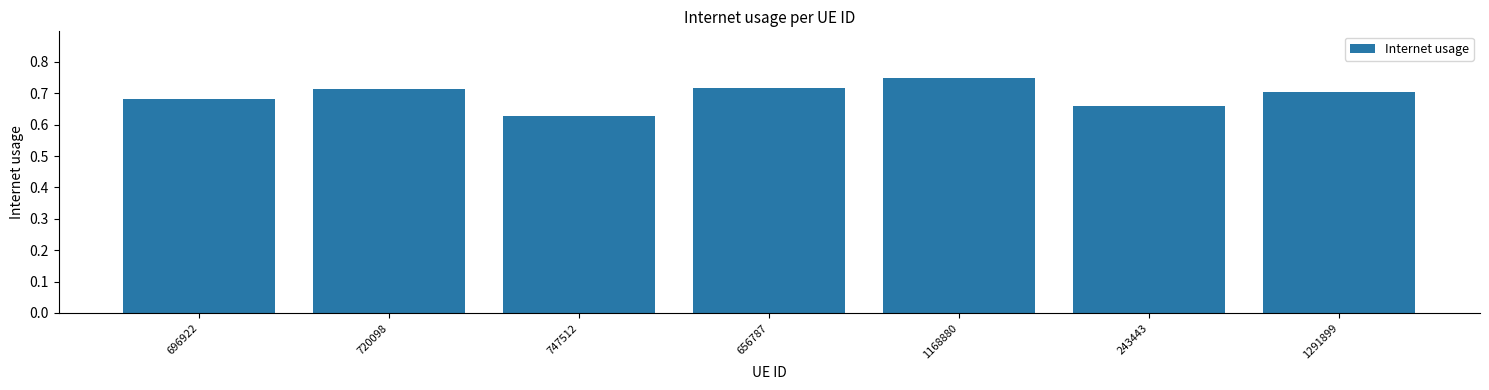

Where is the data nearest to the value 0?

747512